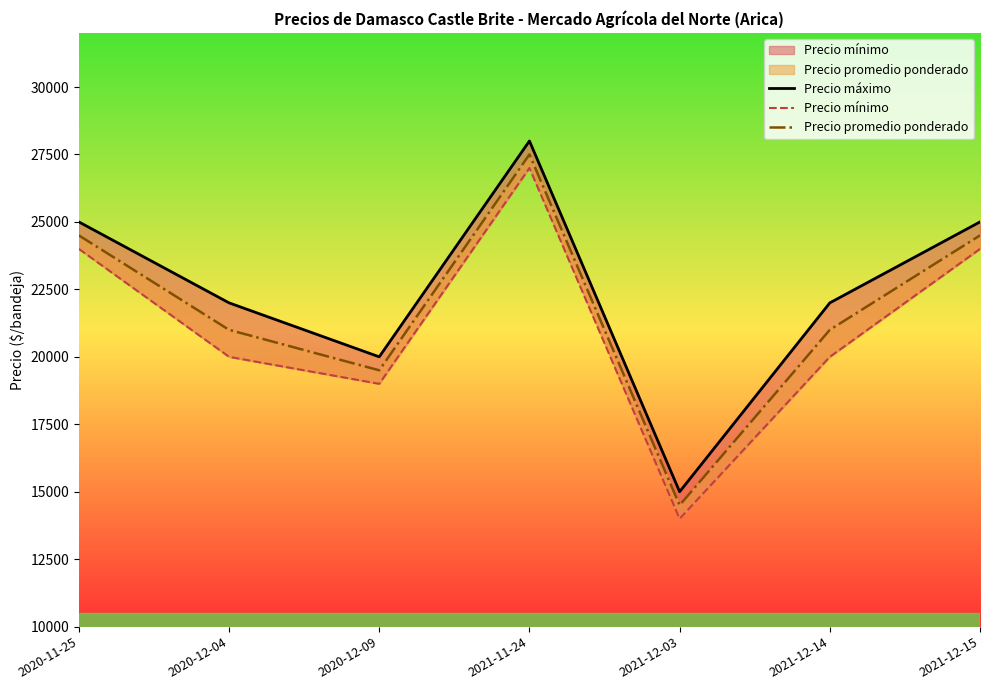

List the series in order of their overall mean, highest first.

Precio máximo, Precio promedio ponderado, Precio mínimo